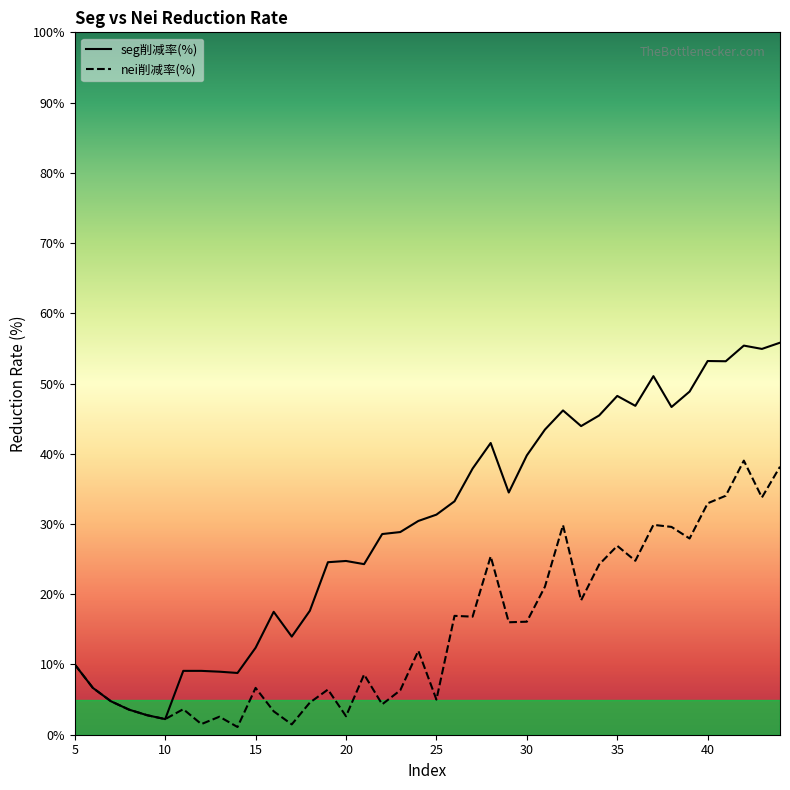

Rank the series at 23 from lowest to highest value.

nei削减率(%), seg削减率(%)